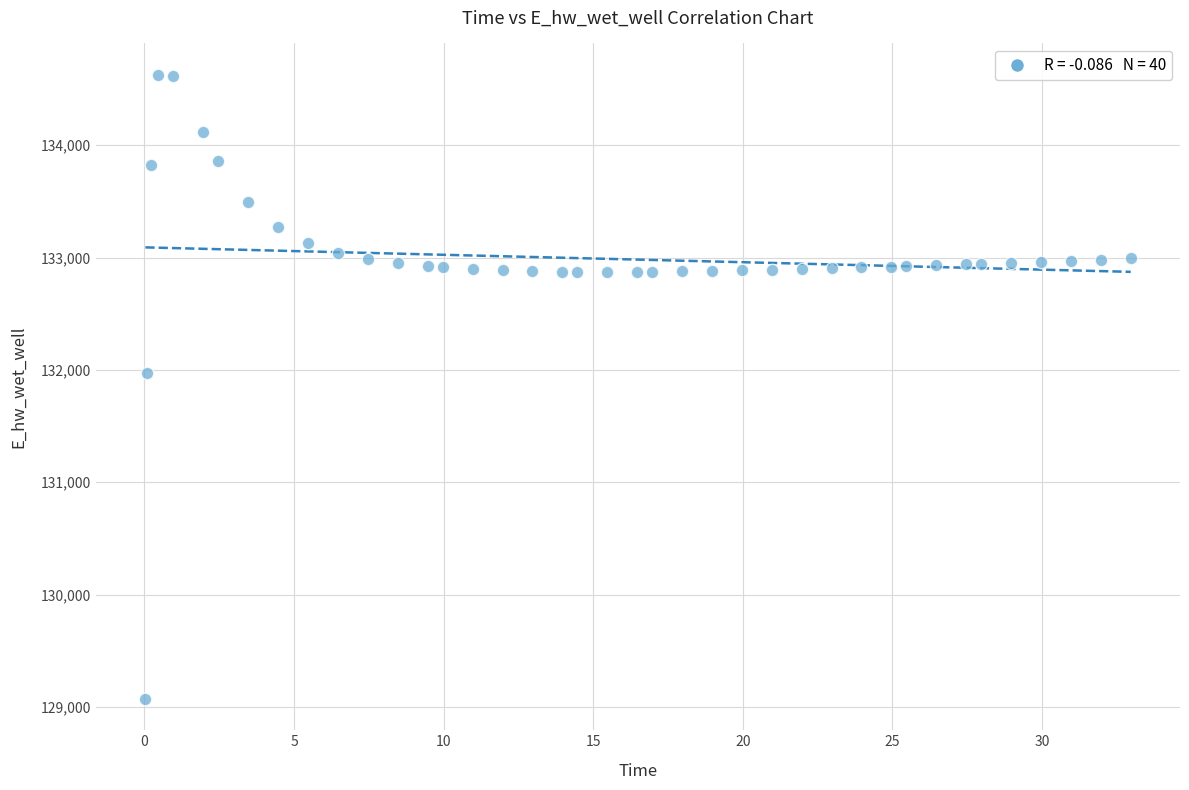

What is the range of X values (max minus min)?

32.9